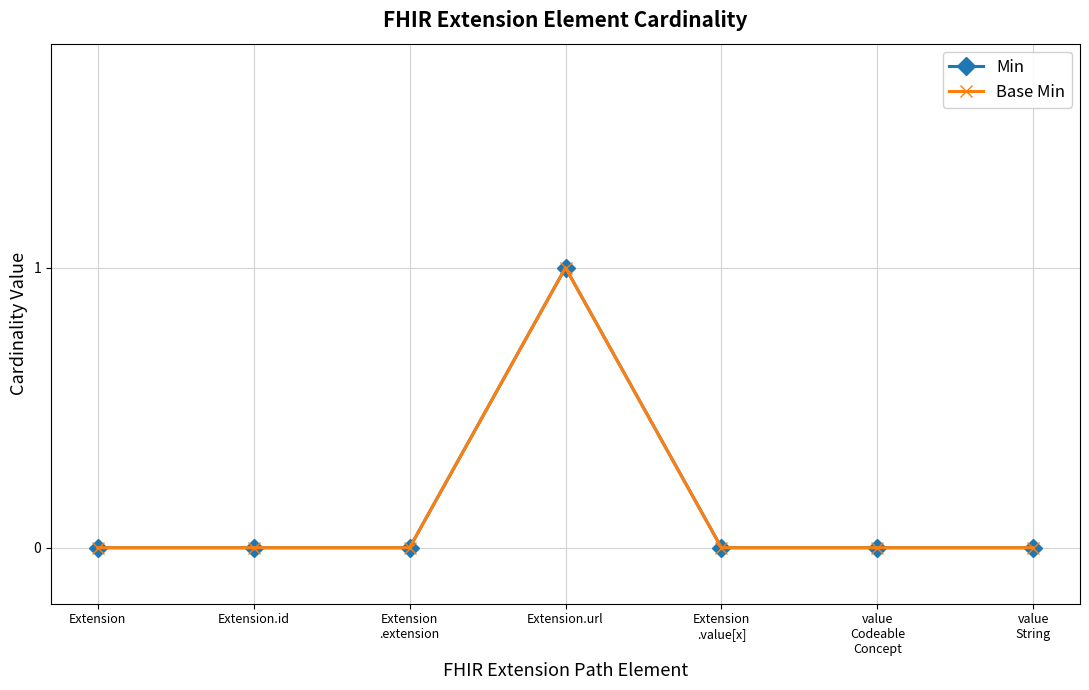

What is the label of the 5th point from the left?

Extension
.value[x]